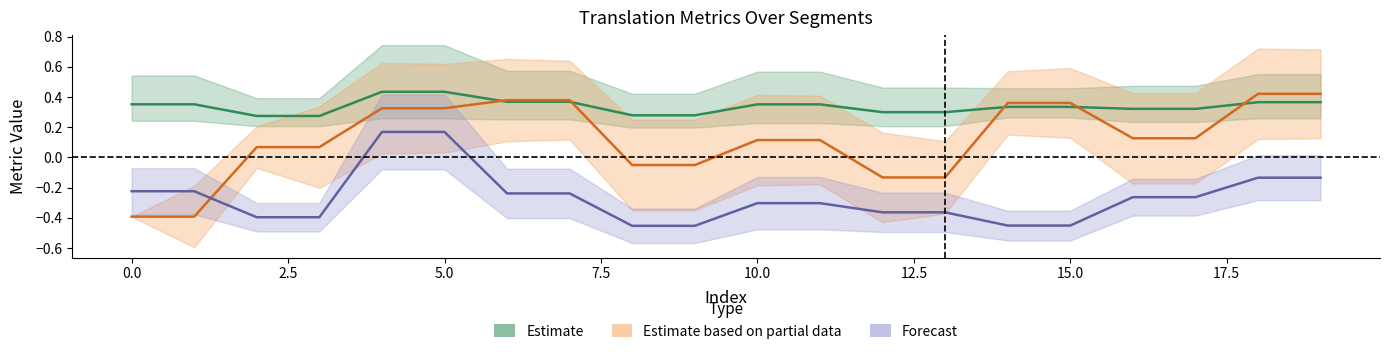

What is the value of the Estimate point at the 1st from the left?

0.4